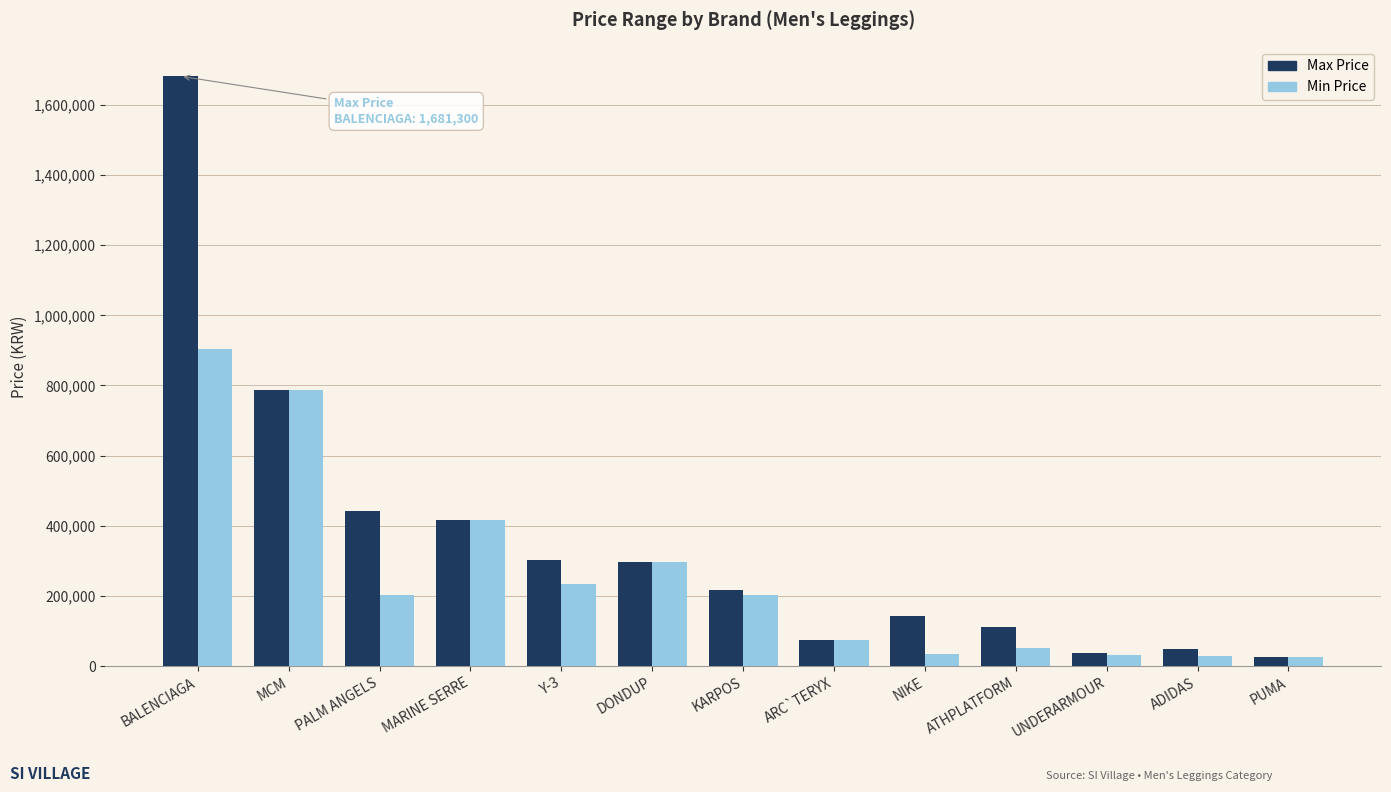

Rank the series by their maximum value, from highest to lowest.

Max Price, Min Price